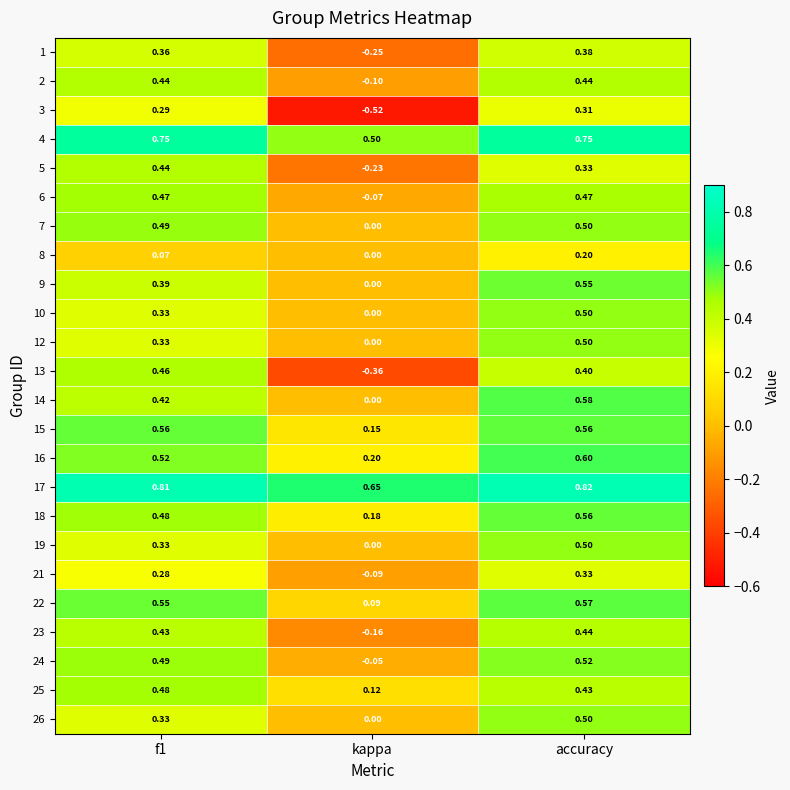

Where is 2 nearest to the value 0?

kappa